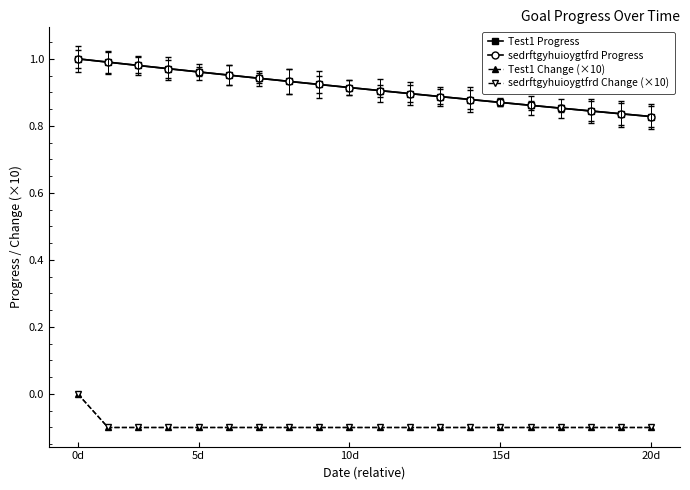

What is the minimum value for Test1 Progress?

0.8